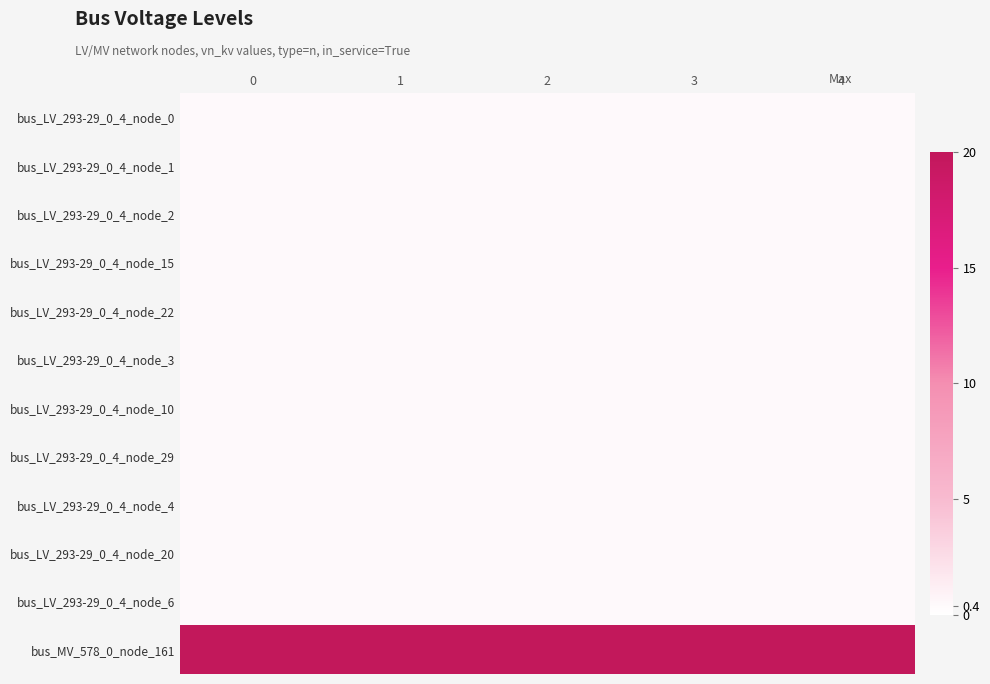

What is the spread (max minus min) of values at 4?

19.6